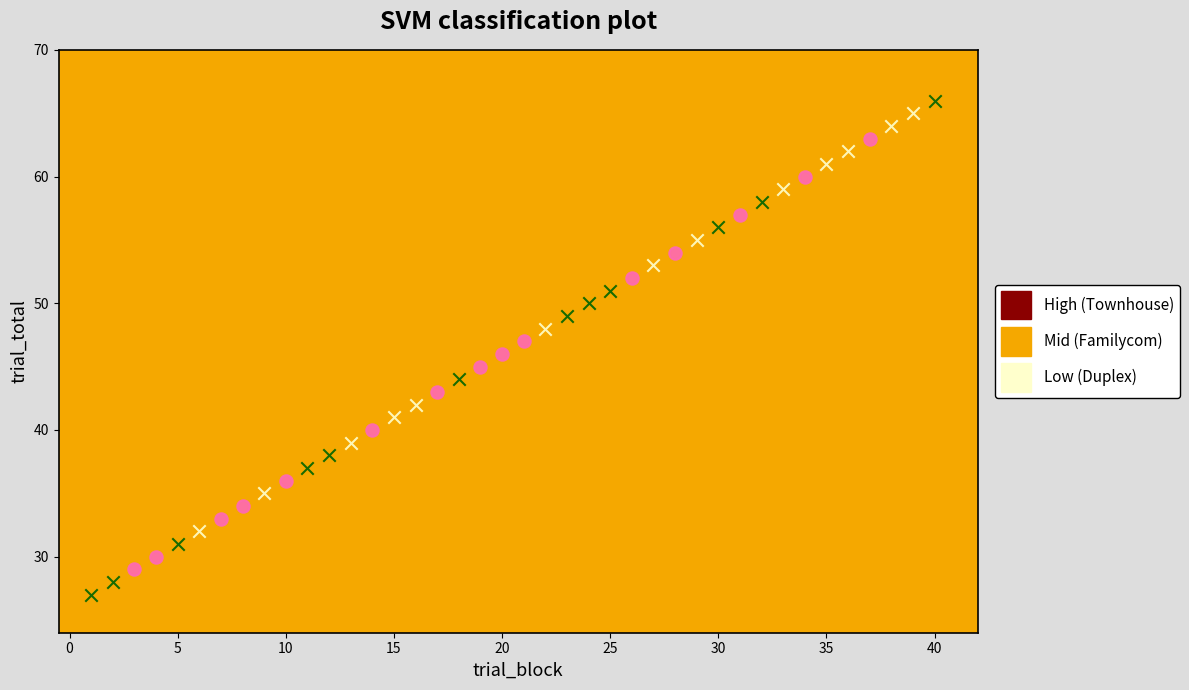

What are all the series names shown in the legend?

High (Townhouse), Mid (Familycom), Low (Duplex)